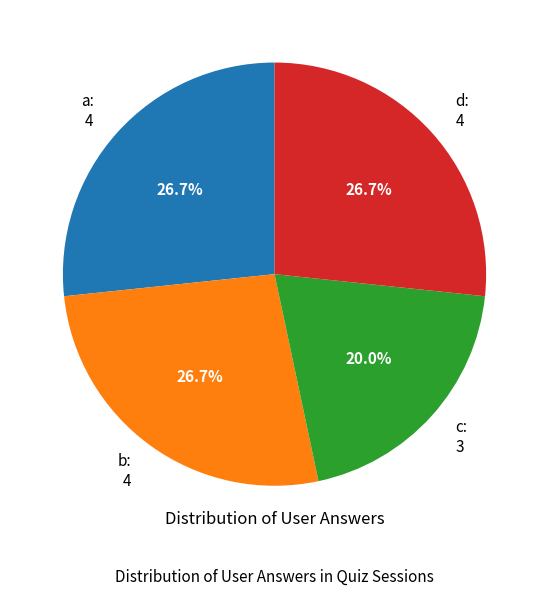

Which category has the smallest portion of the pie?

c